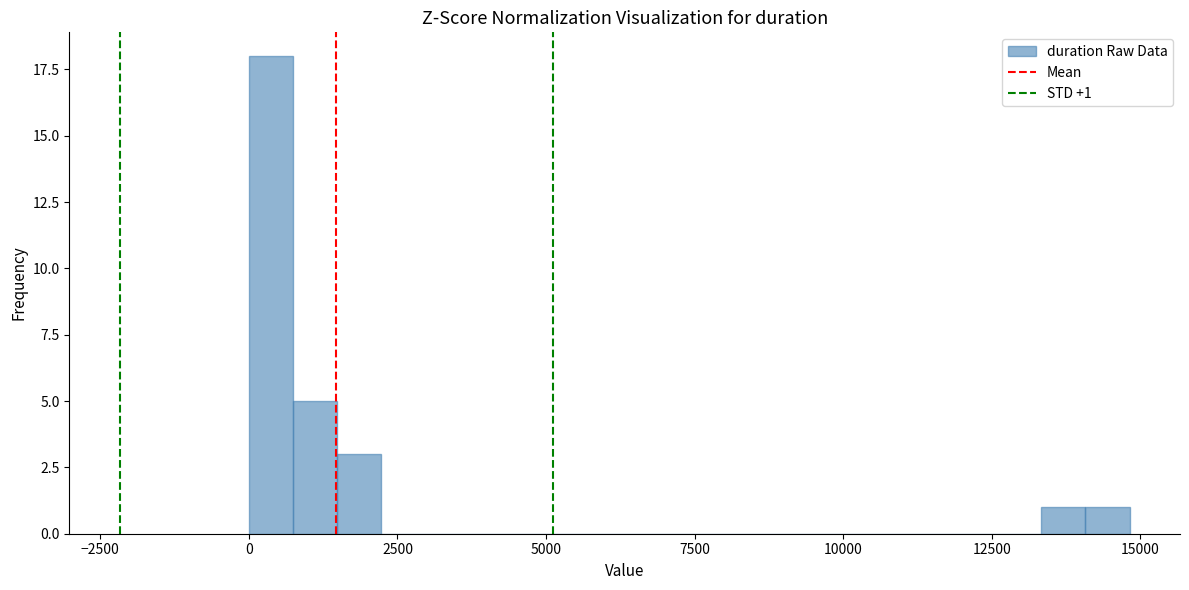

Read against the x-axis, roughly where is the centre of the tallest bar?

500